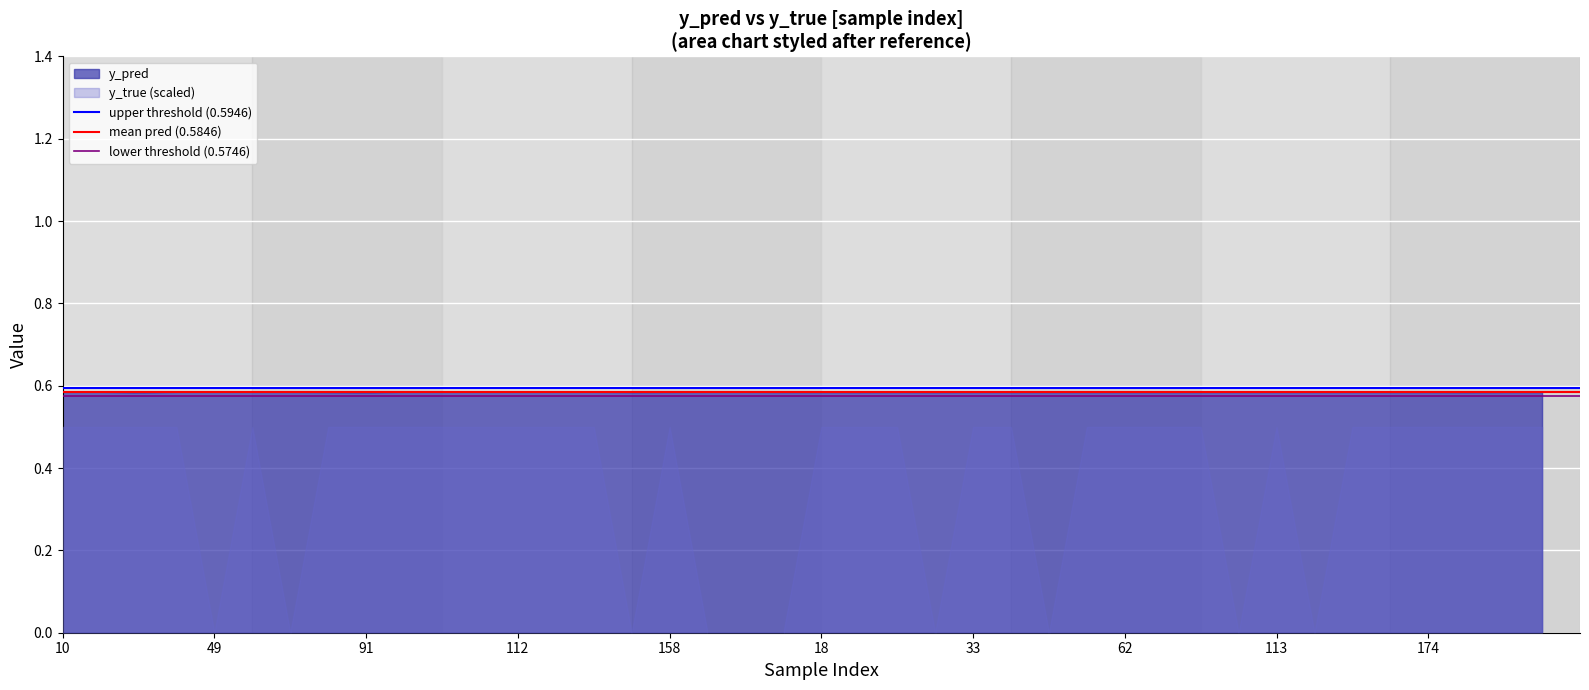

Which category has the lowest value in the mean pred (0.5846) series?

10